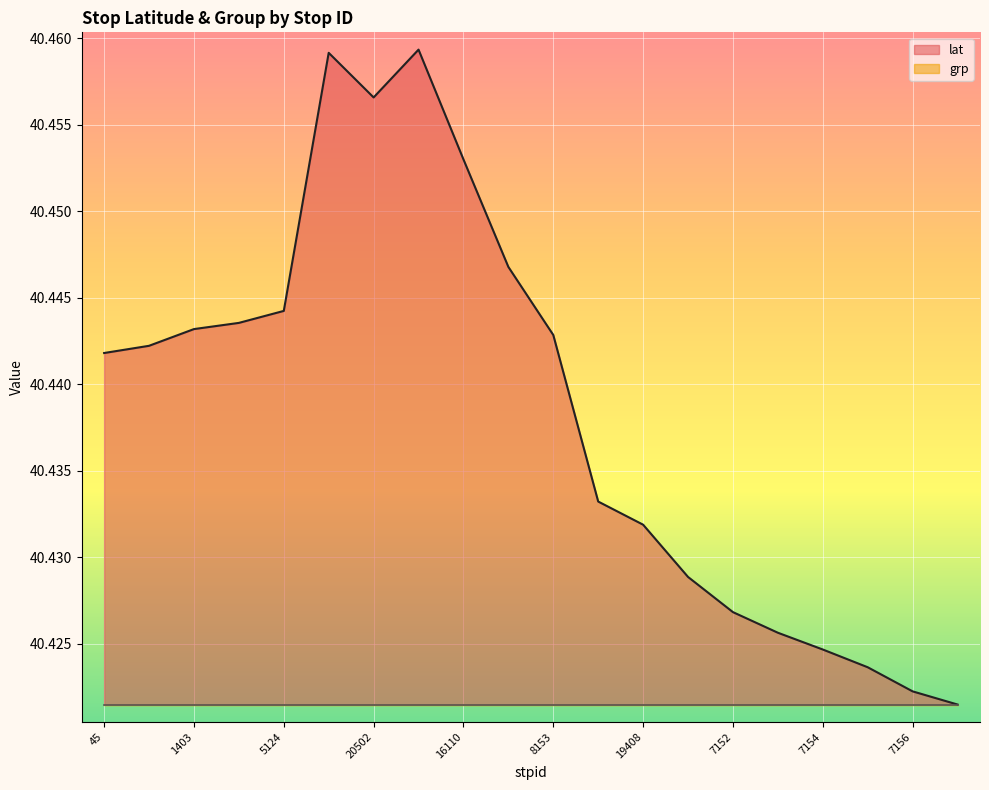

List the labels in order of value, smallest first.

7157, 7156, 19409, 7154, 7153, 7152, 7151, 19408, 7149, 45, 8778, 8153, 1403, 15285, 5124, 16111, 16110, 20502, 16107, 16109